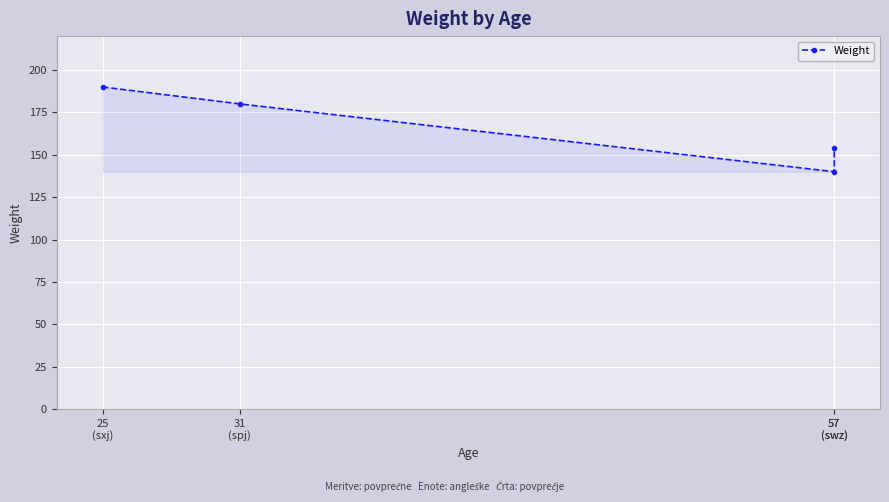

How many lines are shown in the chart?

1